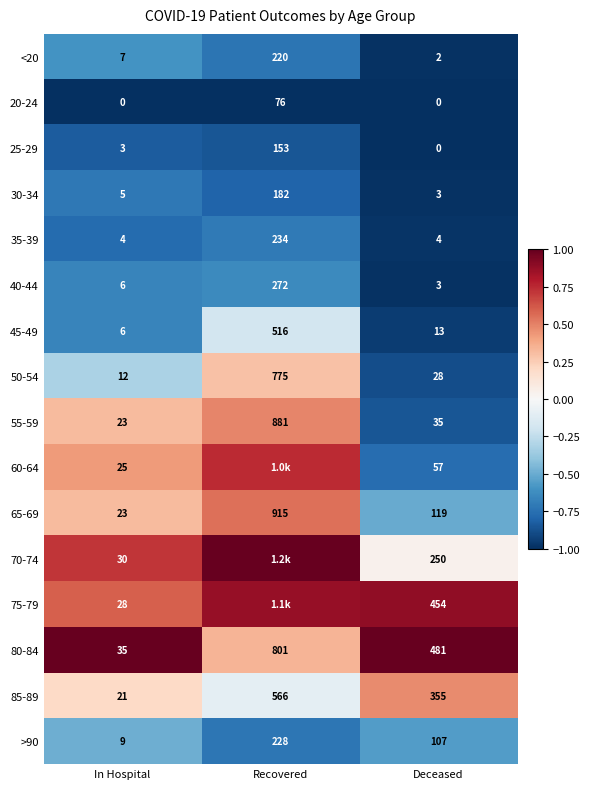

Count the number of data series in this chart.

16